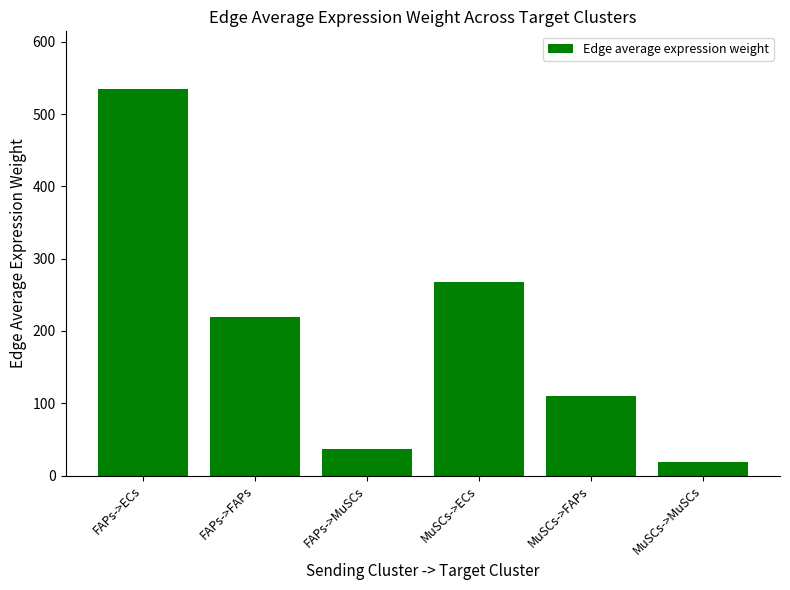

How many distinct data groups are displayed?

1